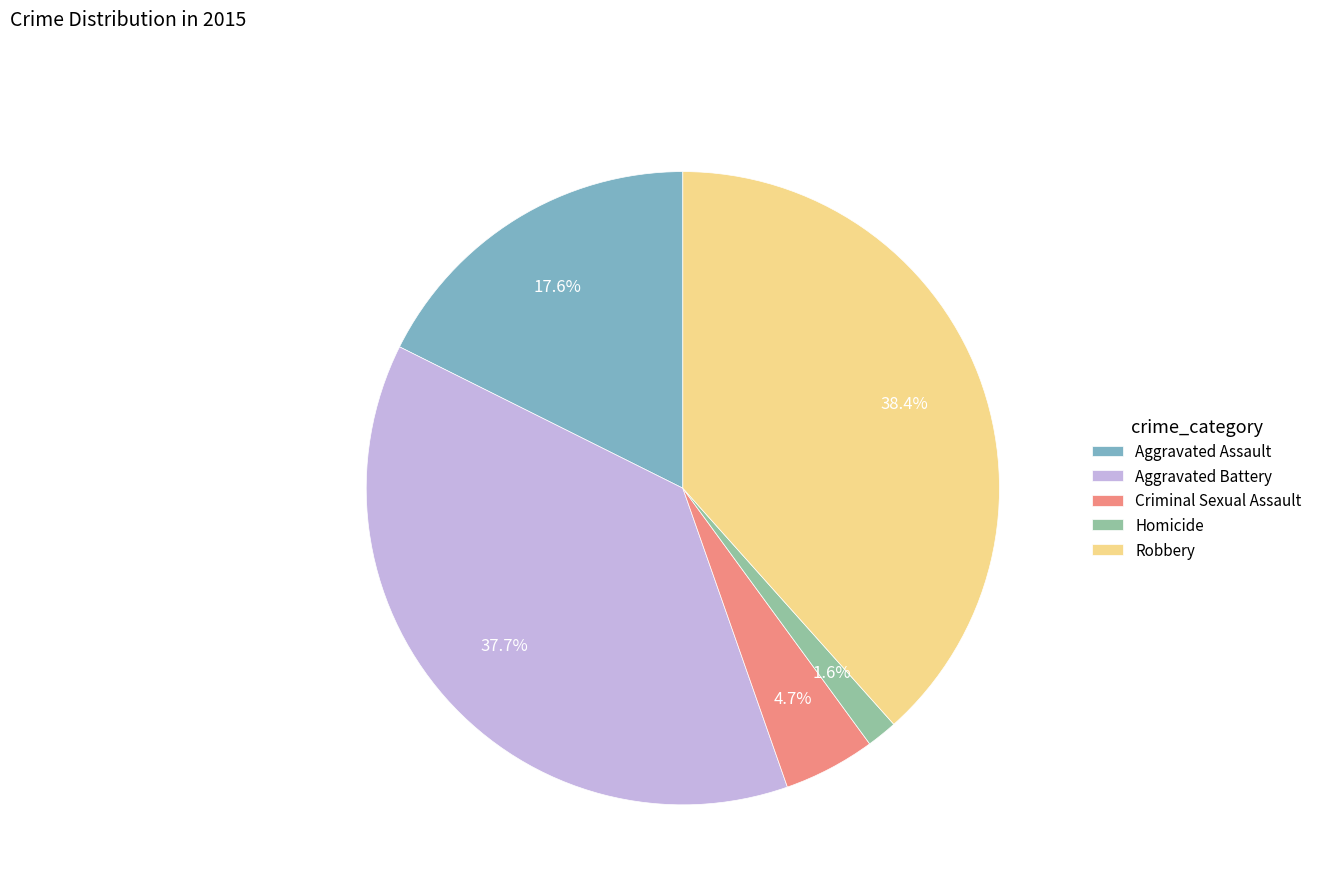

True or false: Robbery accounts for 38% of the total.

True